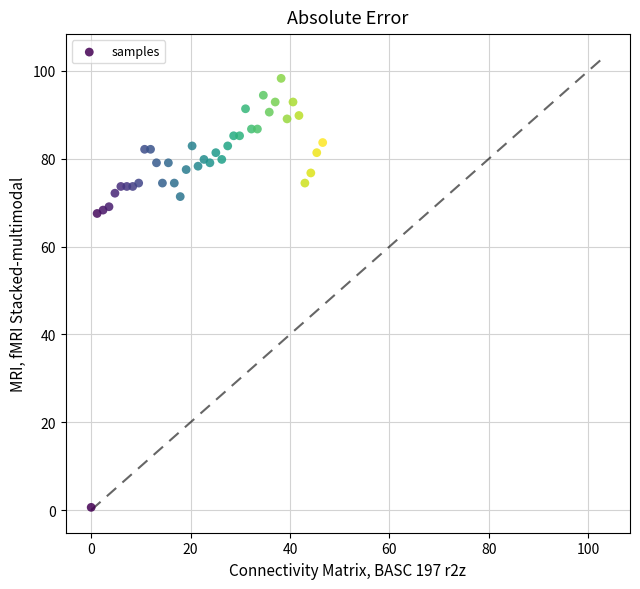

What is the range of X values (max minus min)?

46.6